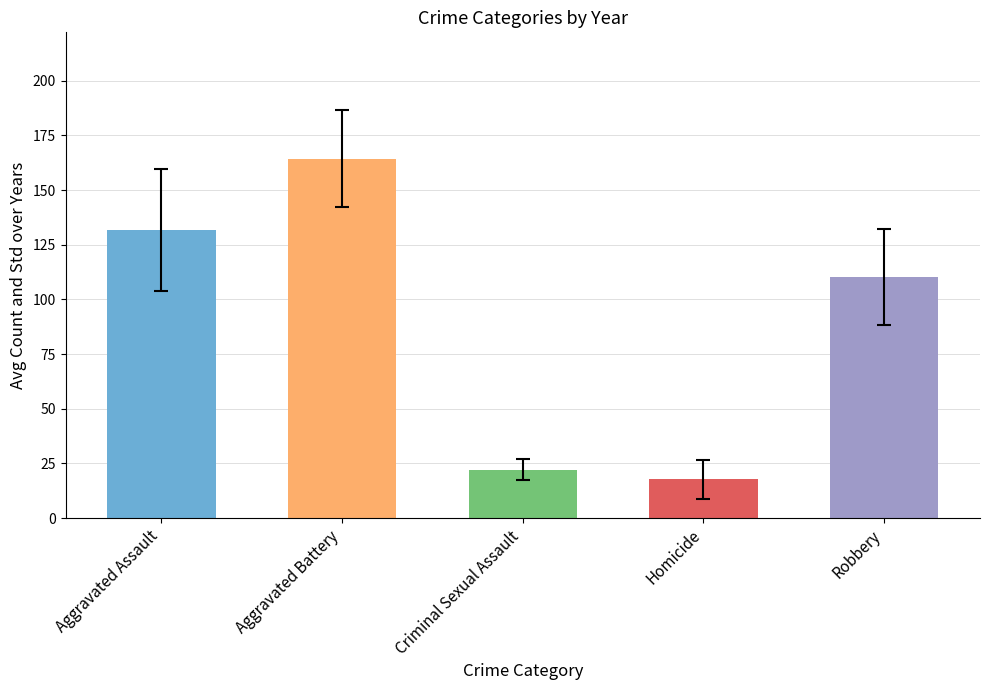

What is the minimum value shown in the chart?

17.7